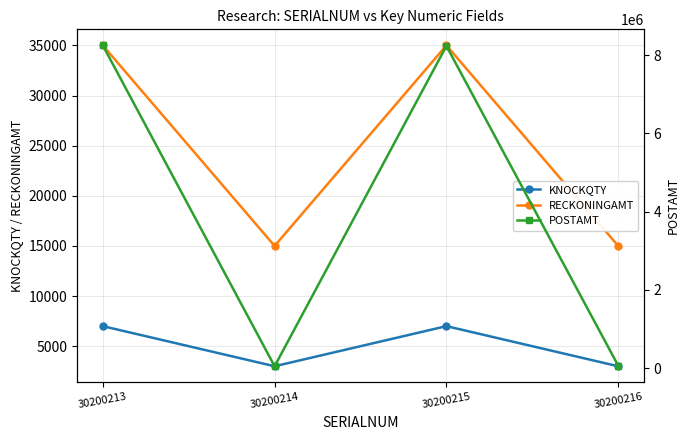

At which category is the sum across all series the highest?

30200213